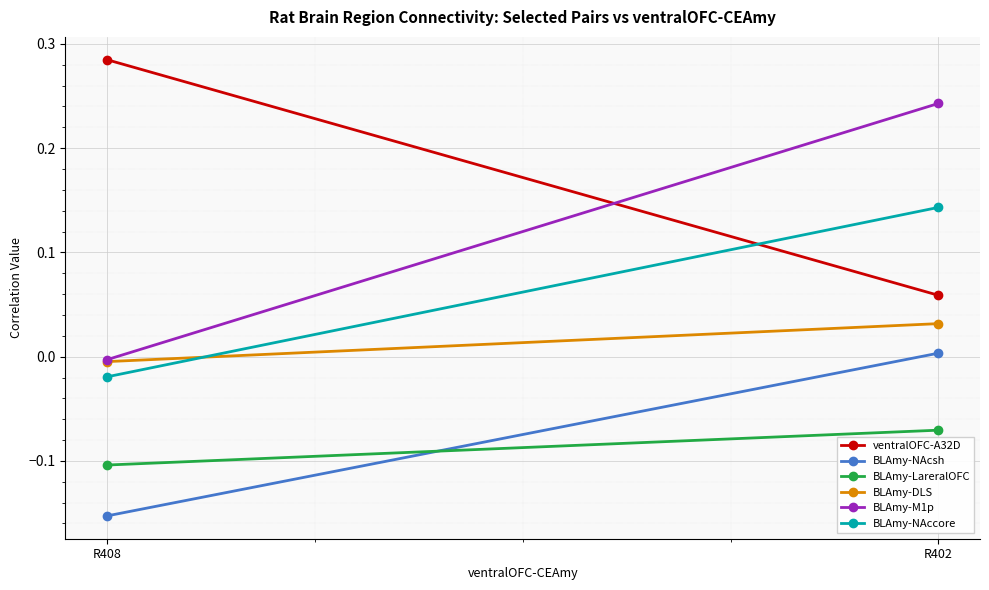

True or false: BLAmy-NAcsh has a value of -0.2 at R408.

True